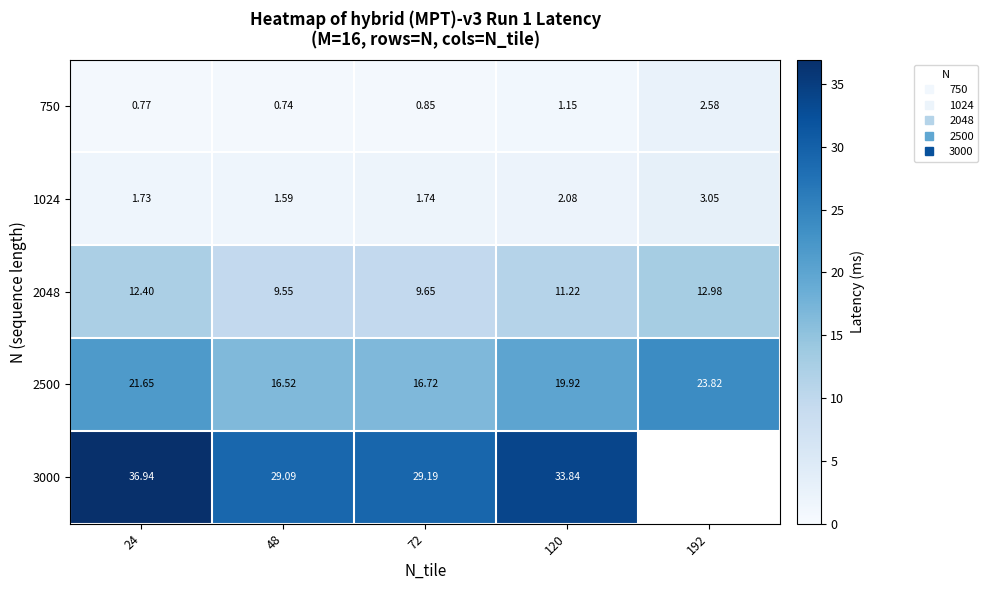

At which category is the sum across all series the highest?

24